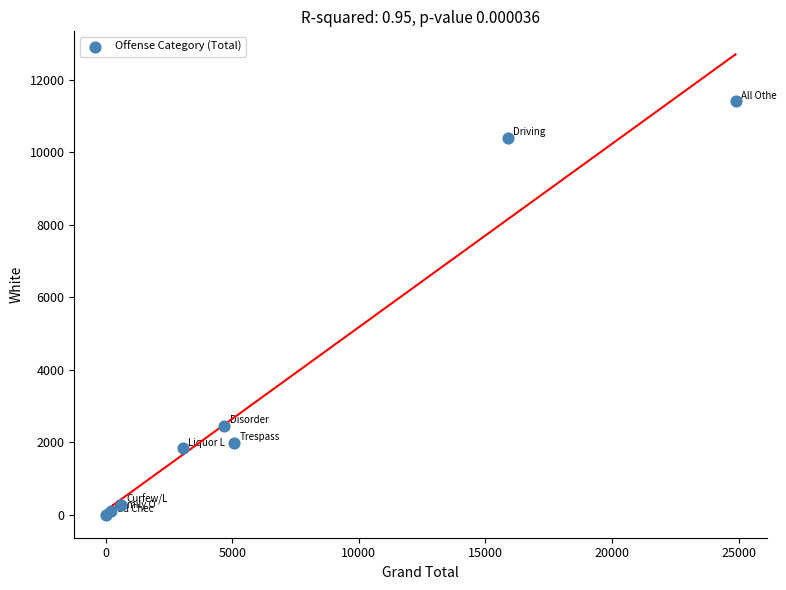

What Y value in the scatter plot is closest to 5699?

2451